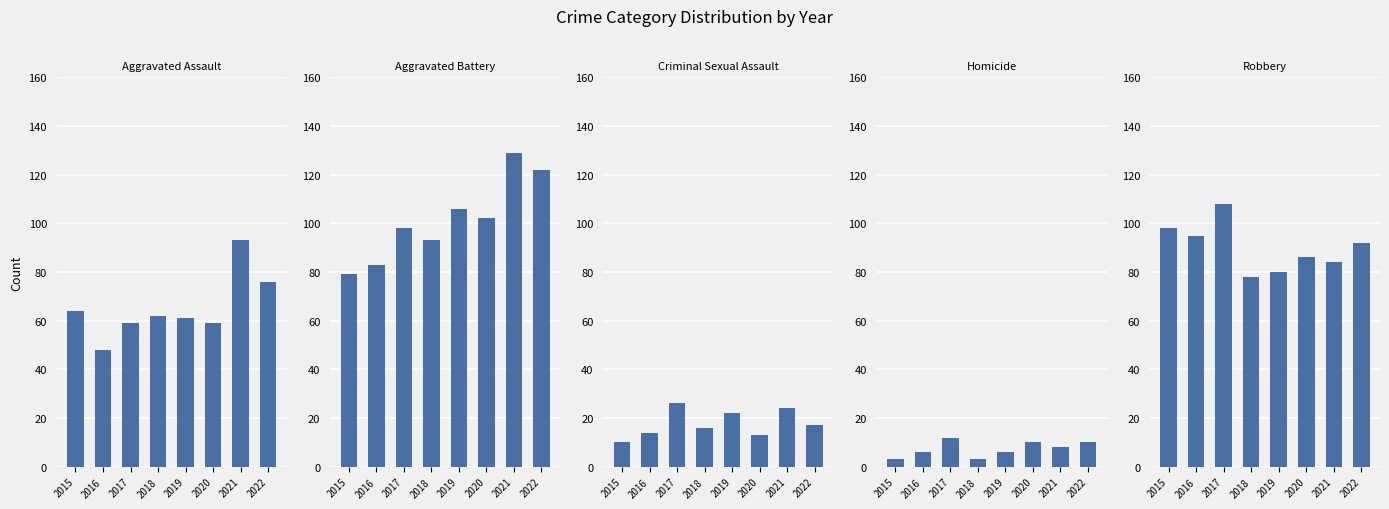

What is the difference between the maximum and second lowest values in the Criminal Sexual Assault series?

13